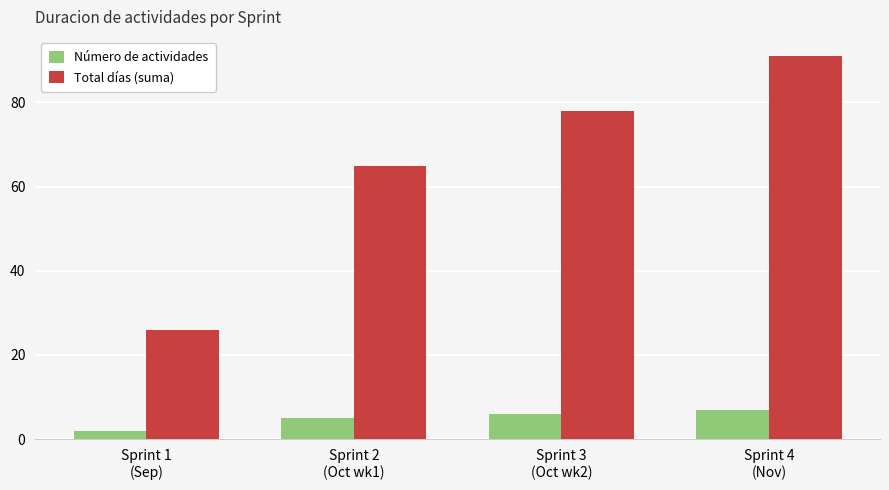

At how many categories does at least one series exceed 68?

2